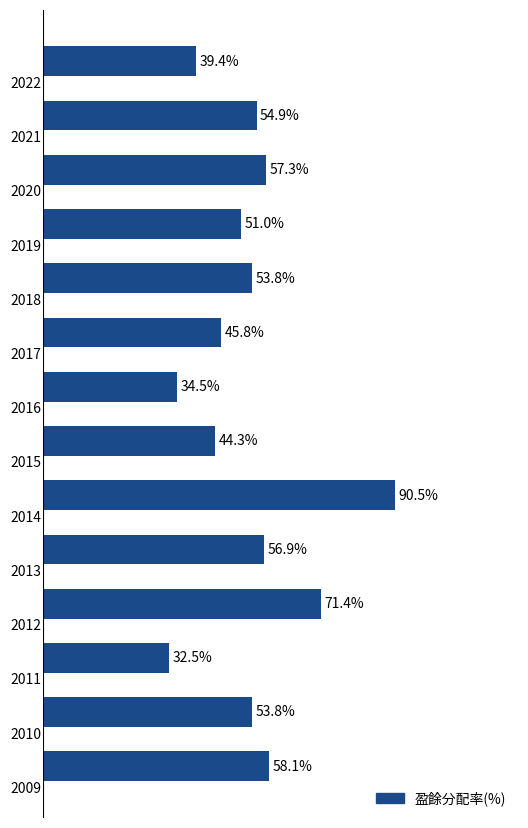

What is the value of the 14th bar from the top?

58.1